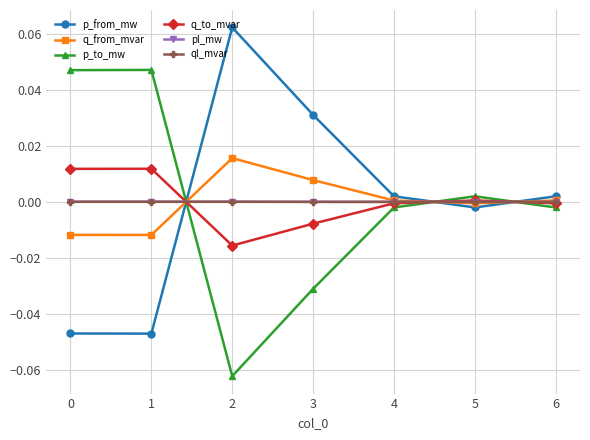

Which category has the highest value across all series?

2